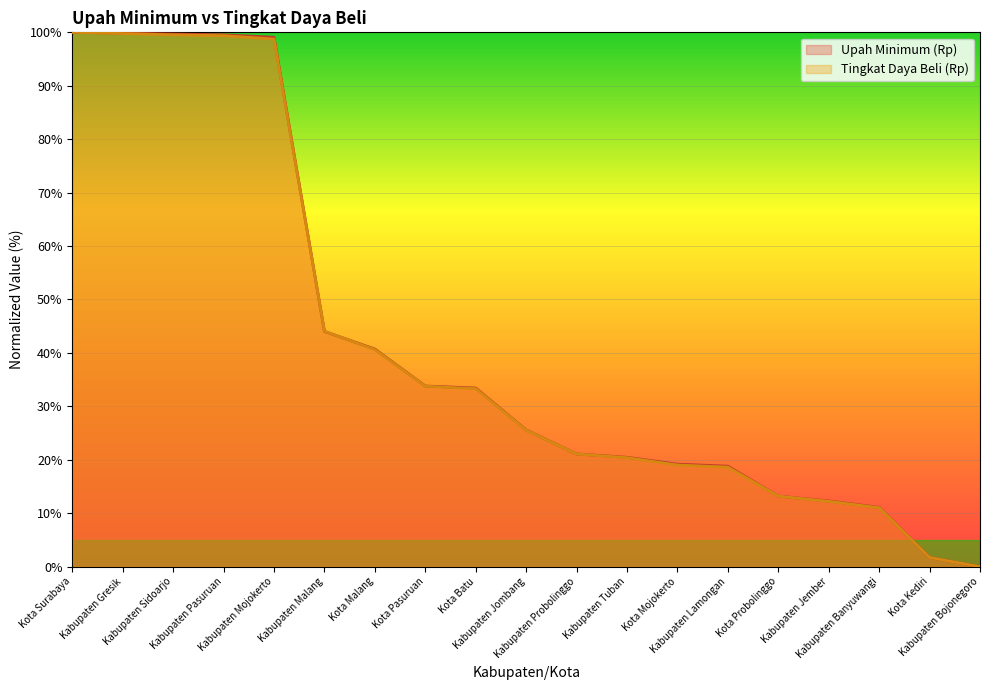

True or false: Upah Minimum (Rp) and Tingkat Daya Beli (Rp) intersect in this chart.

True